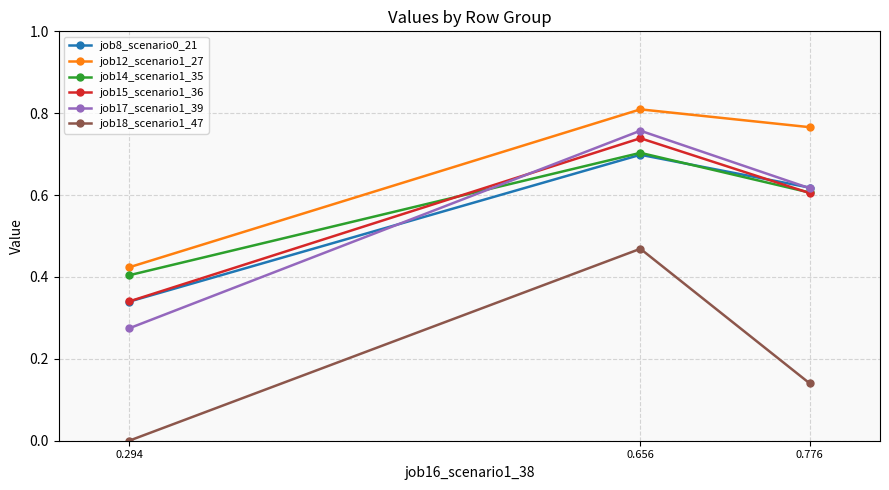

Count the job8_scenario0_21 values in the range 0 to 1.

3